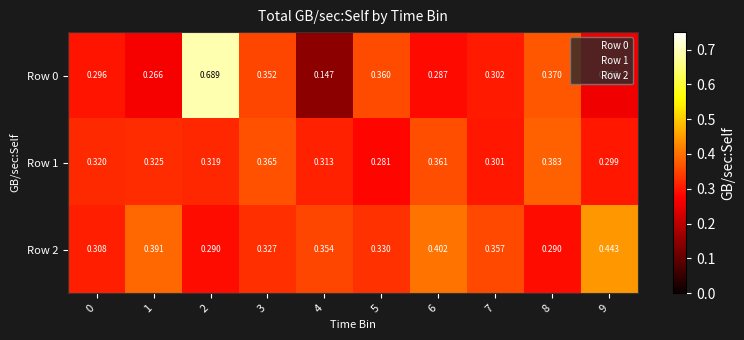

True or false: Row 2 has more than 1 points higher than both neighbors.

False